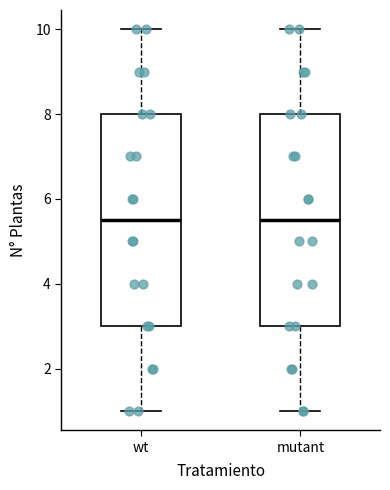

Where is the lower edge of the box for mutant on the y-axis? The values are not printed on the chart, so give them approximately, as read against the axis.

3.0